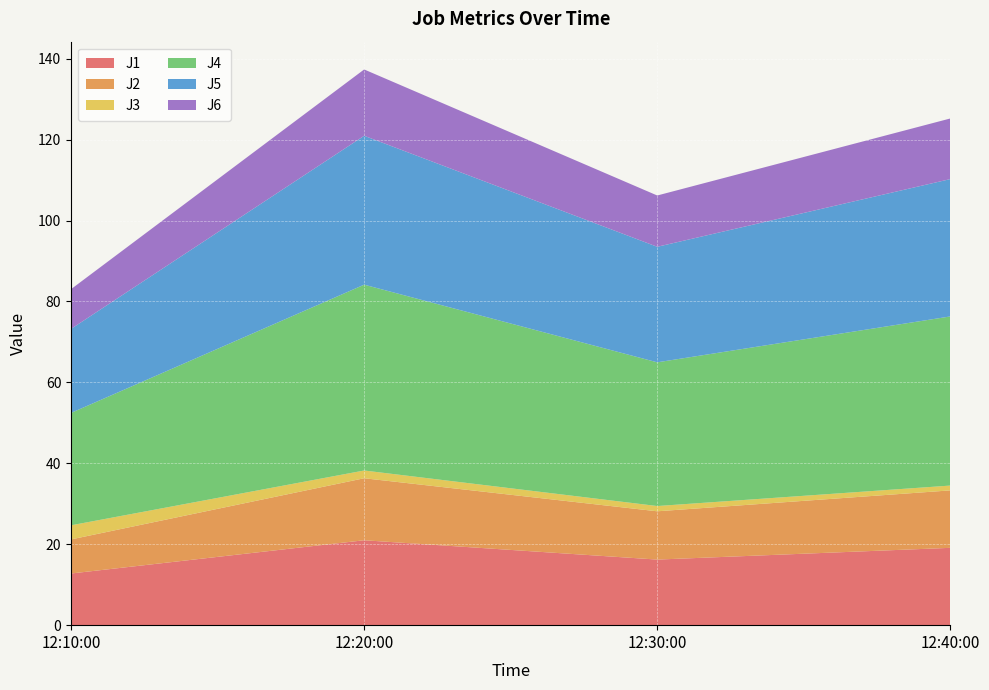

Reading left to right, transcribe all the data shown in this chart.

J1: 12.8	21.0	16.2	19.1
J2: 8.4	15.3	11.9	14.2
J3: 3.5	1.9	1.3	1.2
J4: 27.8	45.9	35.5	41.8
J5: 20.8	36.8	28.6	33.9
J6: 9.8	16.4	12.7	15.0